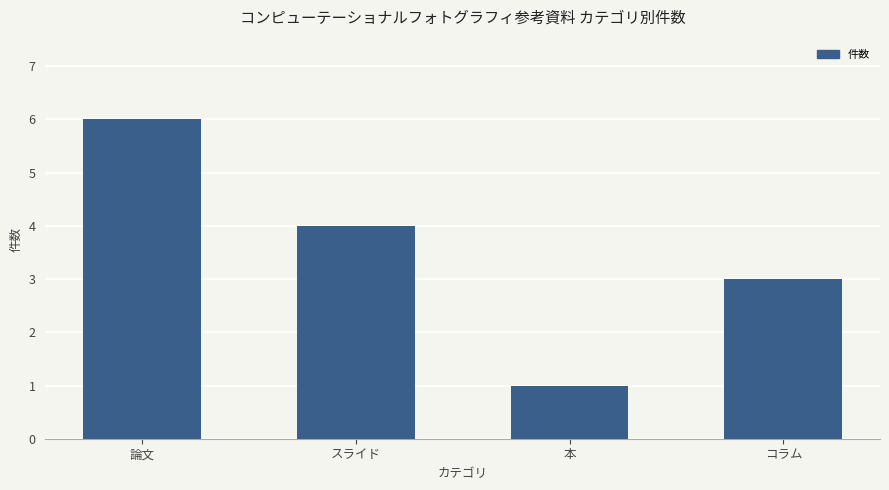

Count the values in the range 3 to 6.

3